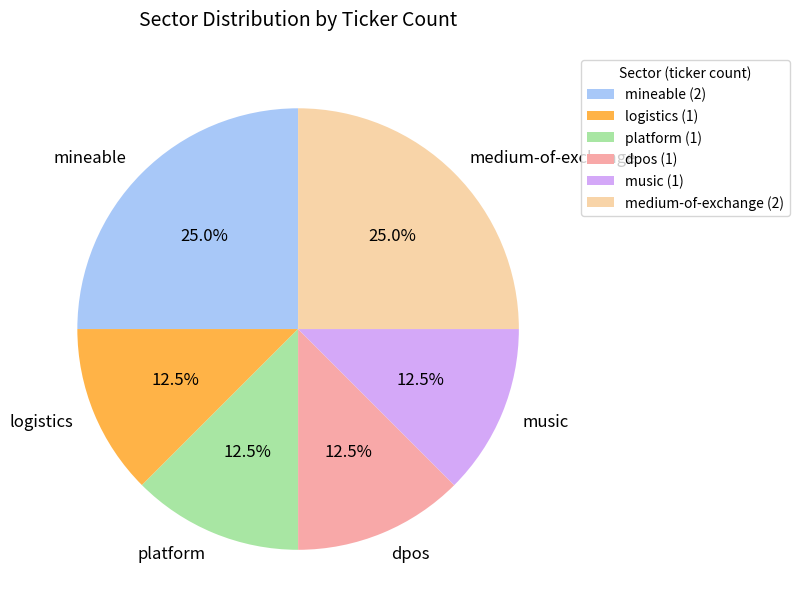

Is the sum of music and logistics greater than half?

No